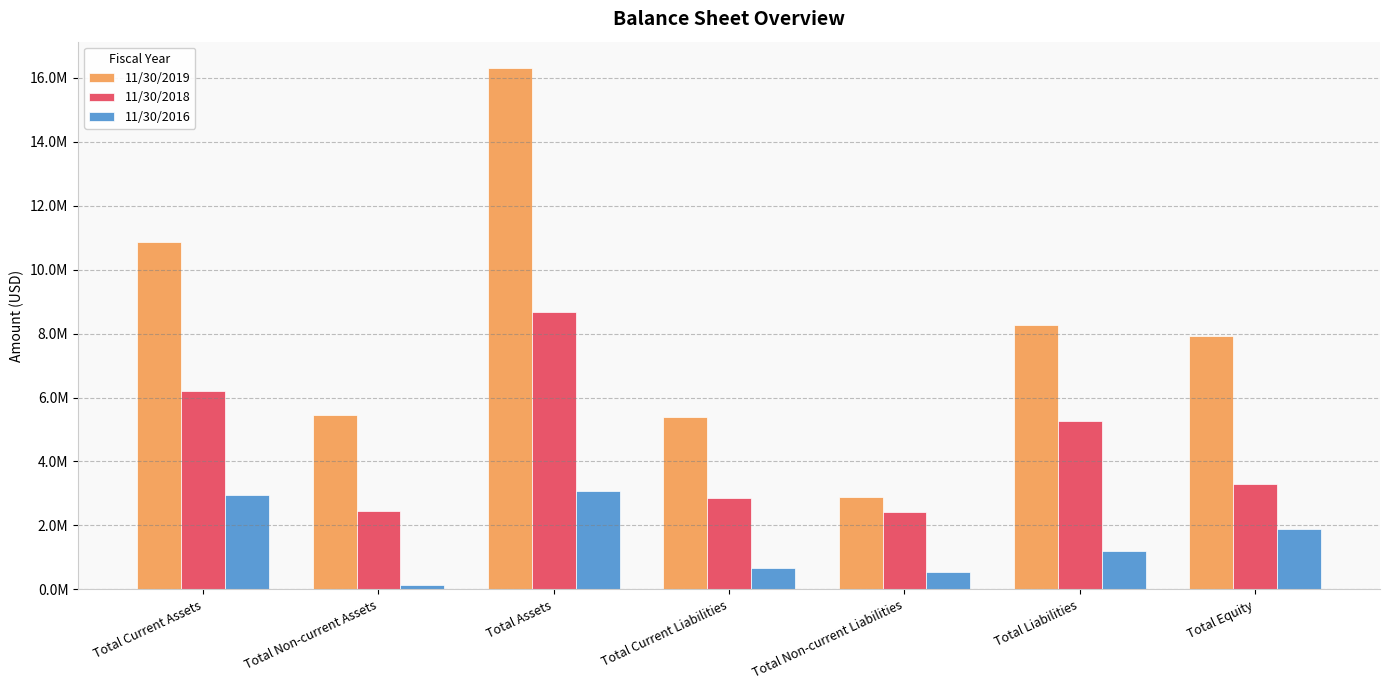

The 11/30/2019 series shows 1067319 at Total Non-current Liabilities. True or false?

False